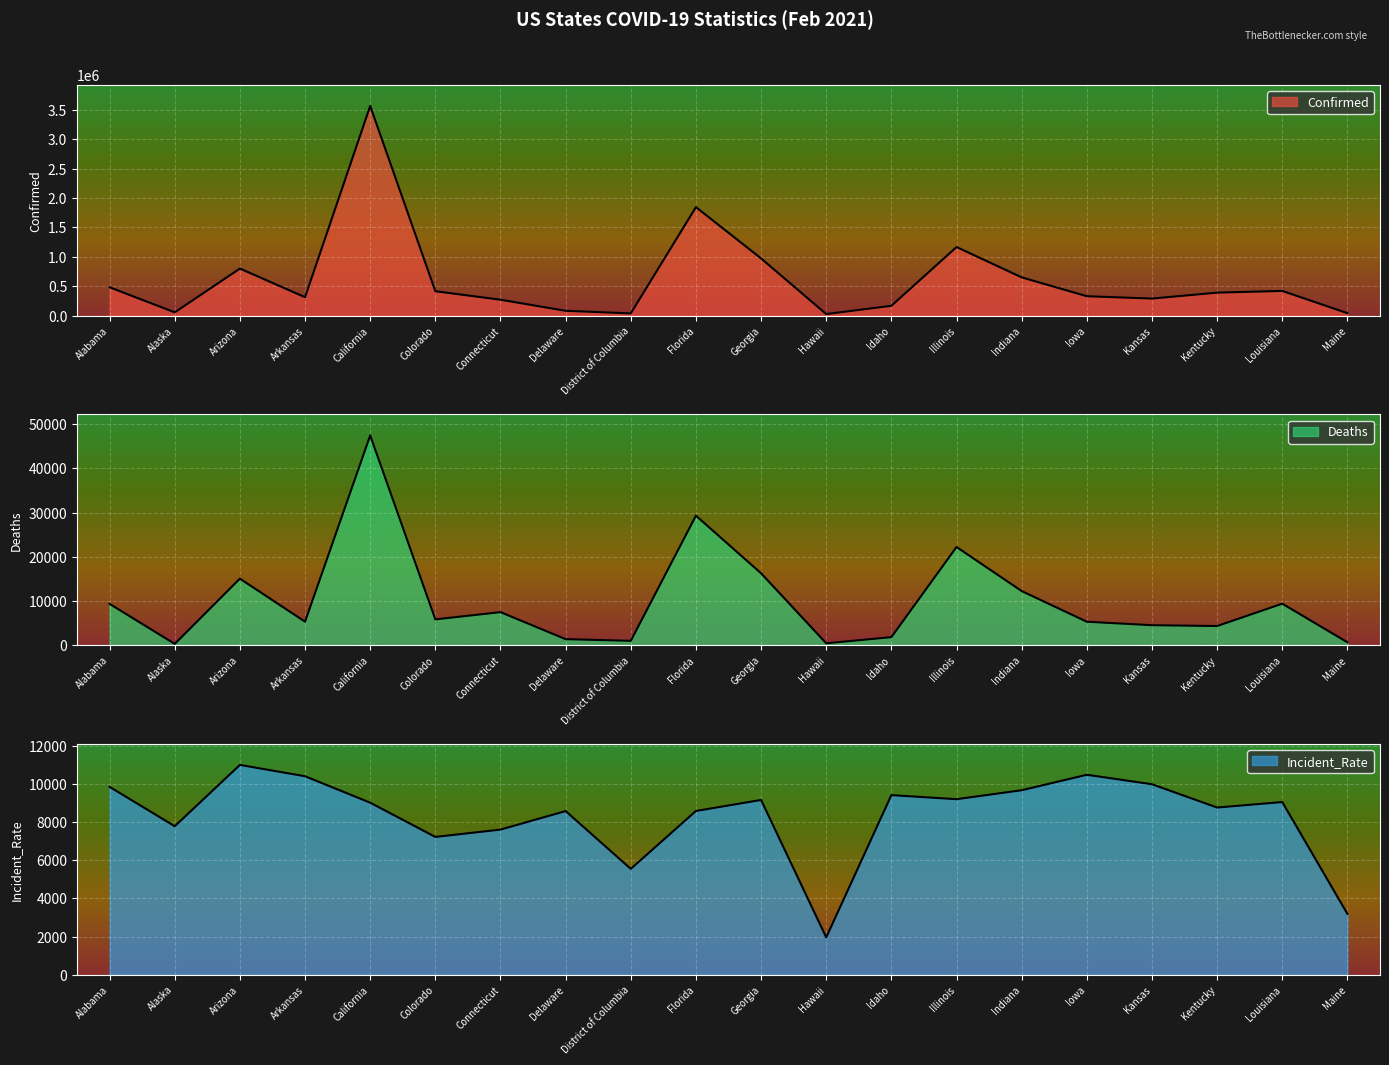

True or false: Incident_Rate and Confirmed cross at least once.

False